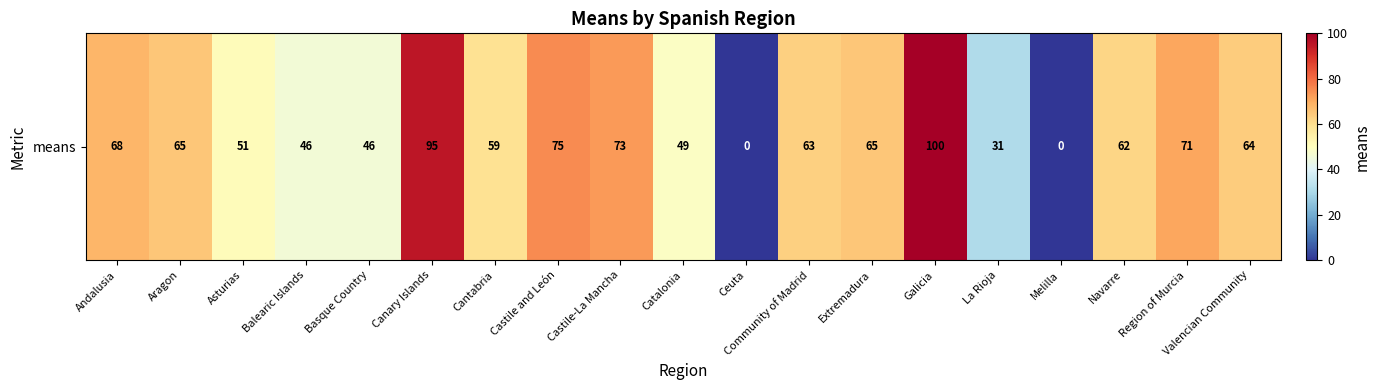

Rank the categories by value from highest to lowest.

Galicia, Canary Islands, Castile and León, Castile-La Mancha, Region of Murcia, Andalusia, Aragon, Extremadura, Valencian Community, Community of Madrid, Navarre, Cantabria, Asturias, Catalonia, Balearic Islands, Basque Country, La Rioja, Ceuta, Melilla